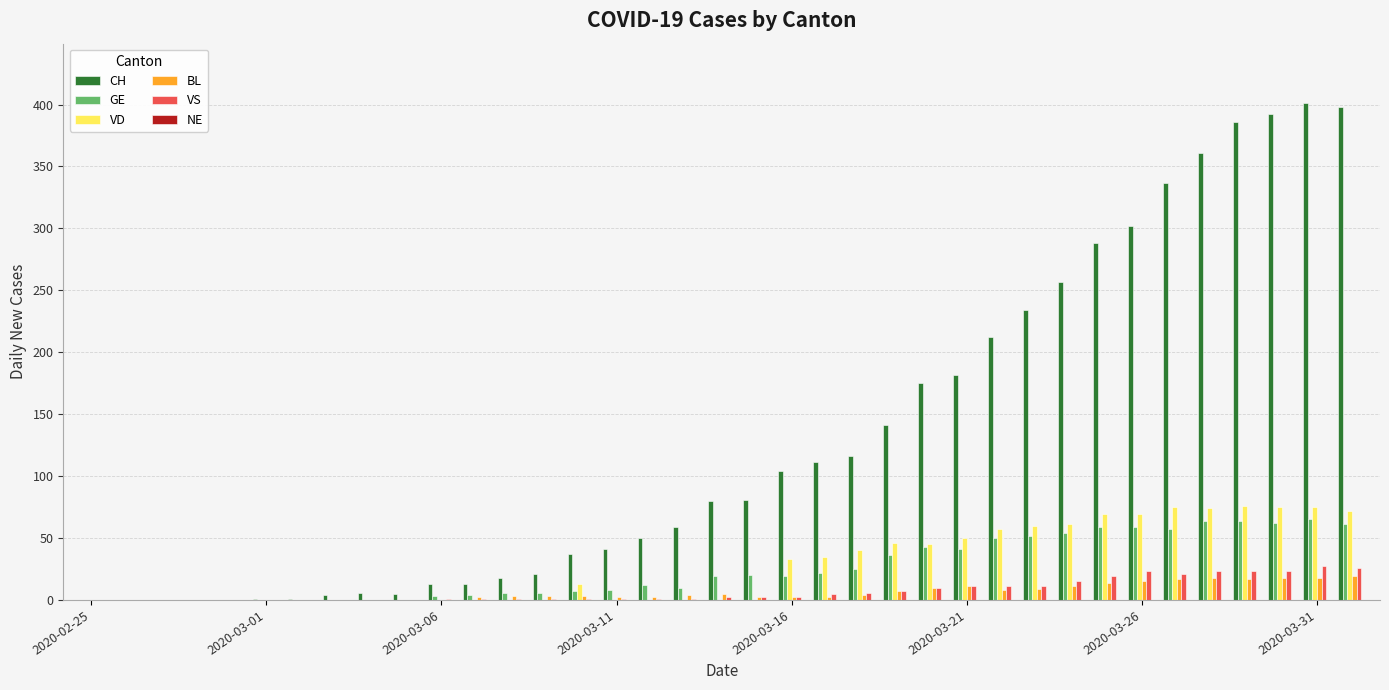

Which series has the largest total across all categories?

CH